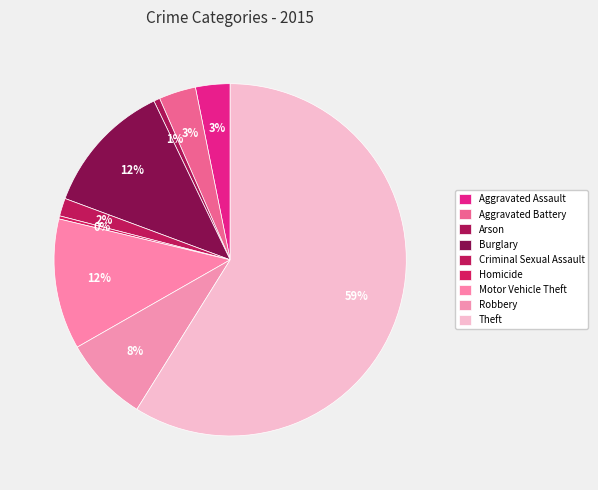

Which category has the biggest portion of the pie?

Theft